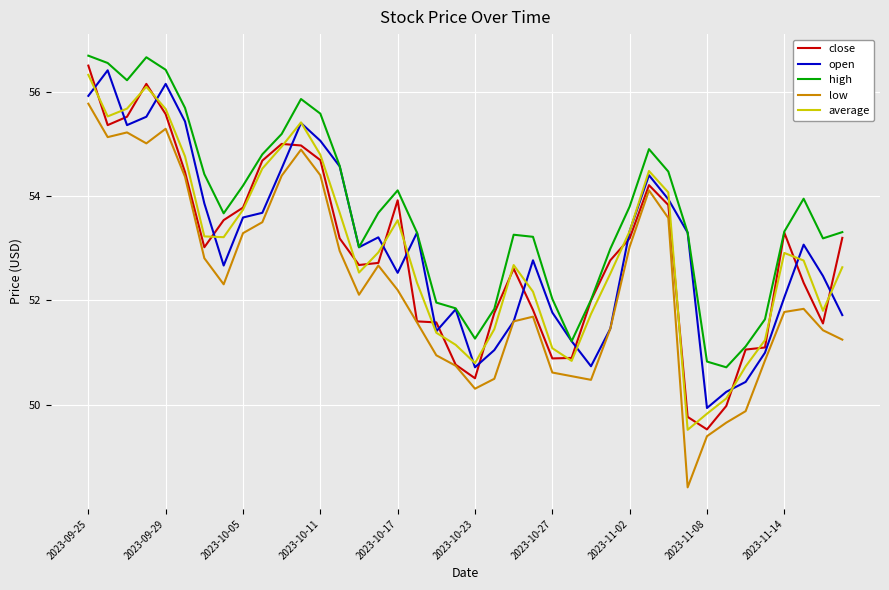

Which series has the largest total across all categories?

high